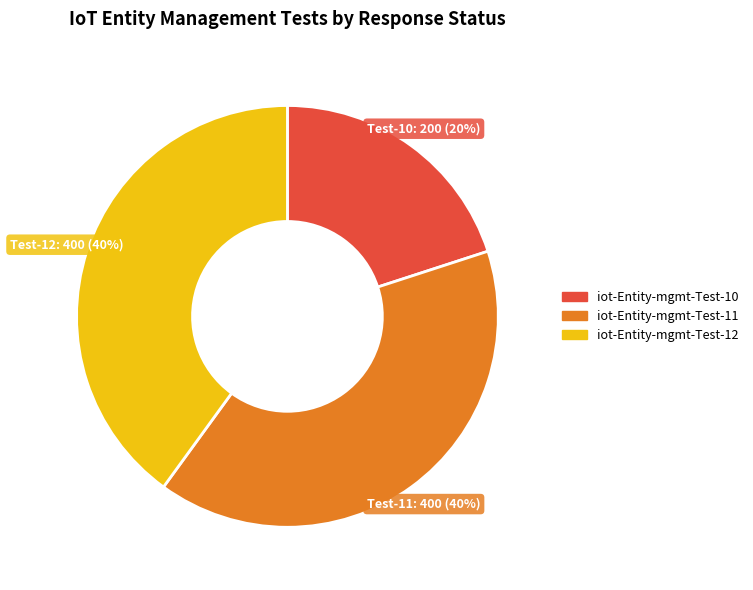

Is the sum of iot-Entity-mgmt-Test-10 and iot-Entity-mgmt-Test-12 greater than half?

Yes